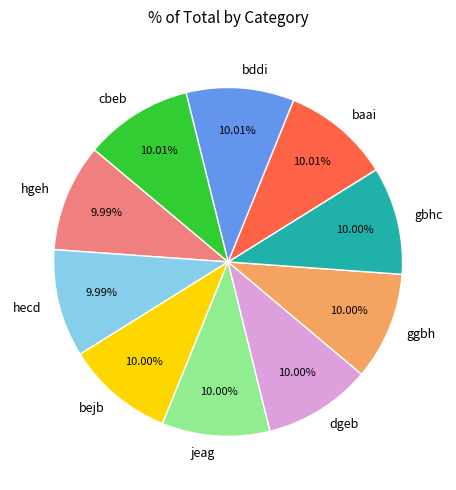

To the nearest percent, what percentage of the pie is gbhc?

10%